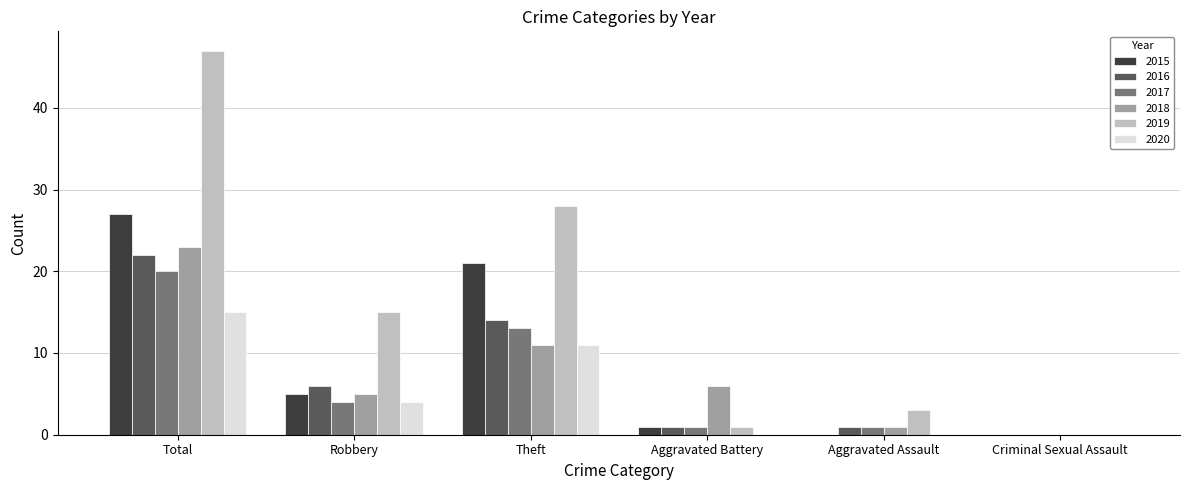

Reading left to right, what are all the values shown in this chart?

2015: 27	5	21	1	0	0
2016: 22	6	14	1	1	0
2017: 20	4	13	1	1	0
2018: 23	5	11	6	1	0
2019: 47	15	28	1	3	0
2020: 15	4	11	0	0	0